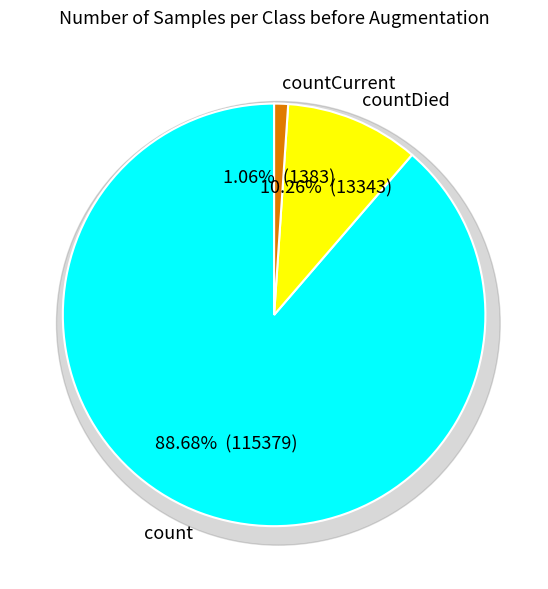

The countCurrent slice represents 1% of the pie. True or false?

True